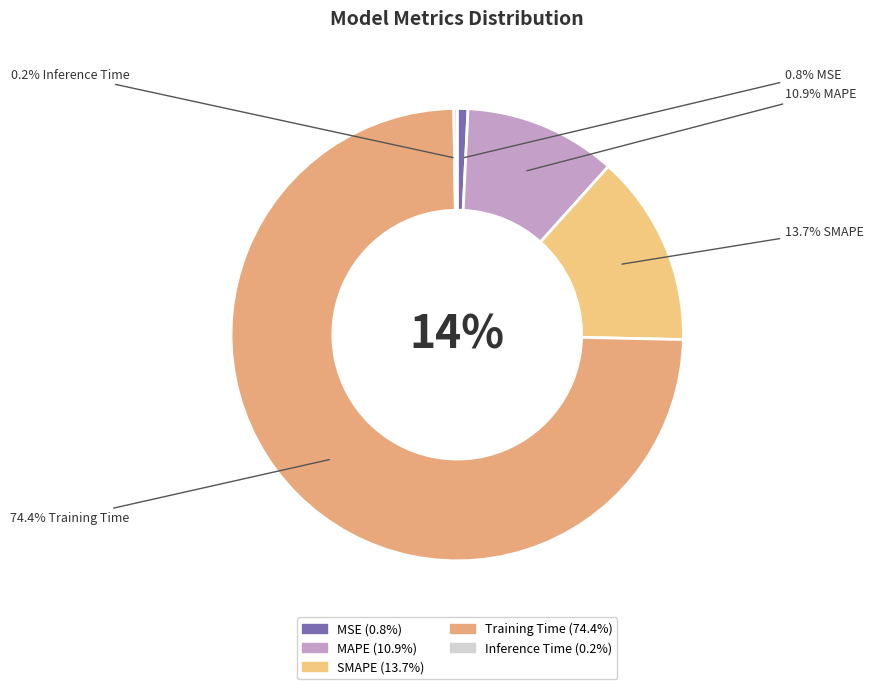

To the nearest percent, what is the average slice percentage?

20%